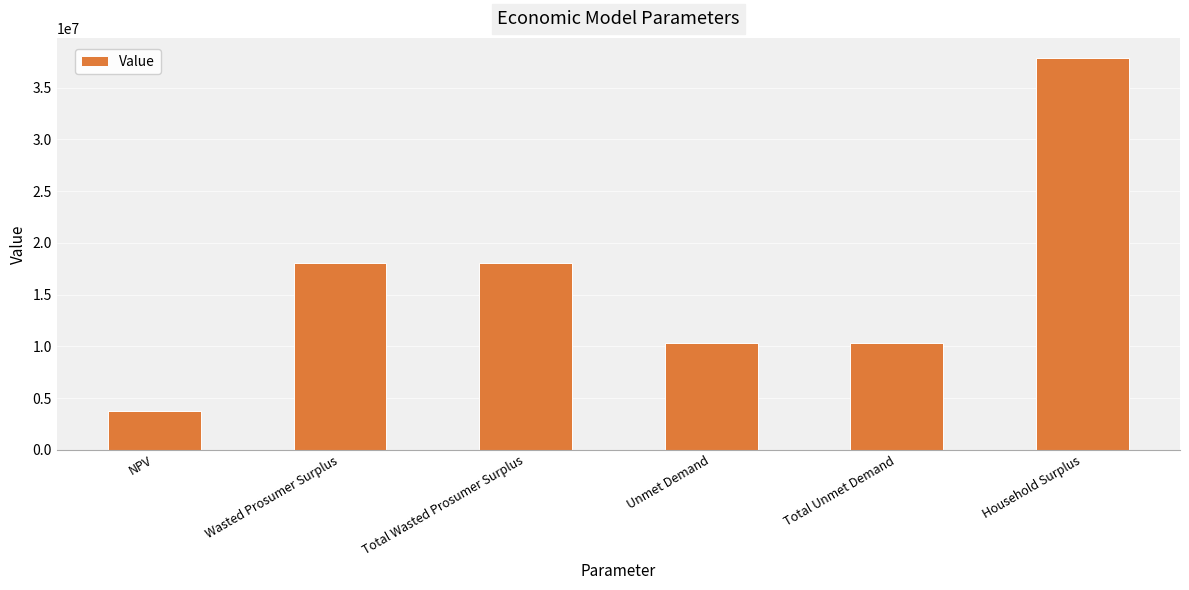

What is the average value?

16405030.4